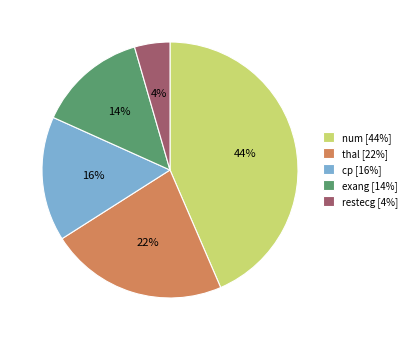

To the nearest percent, what is the average slice percentage?

20%